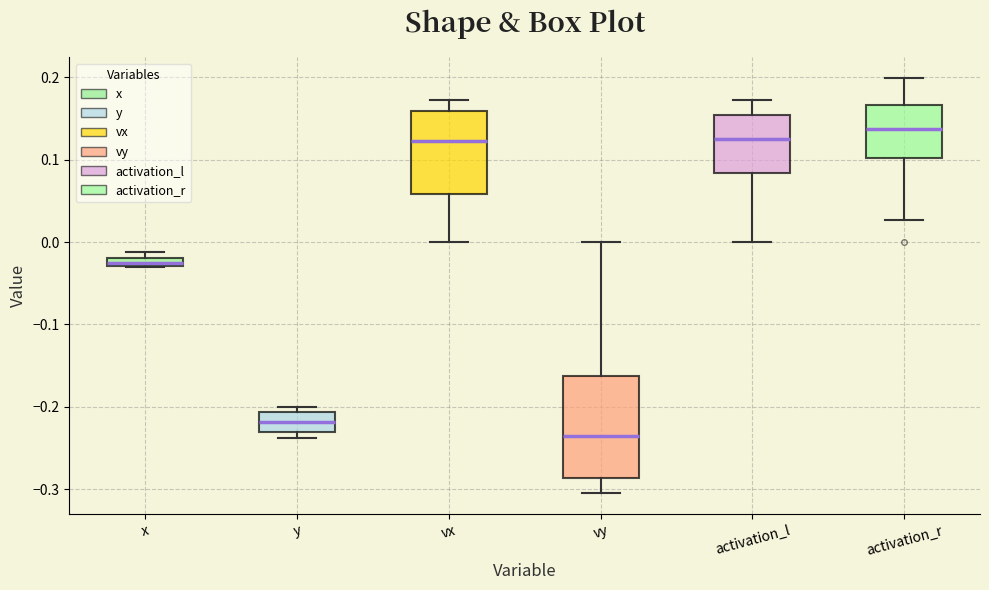

Which box has the lowest median line?

vy